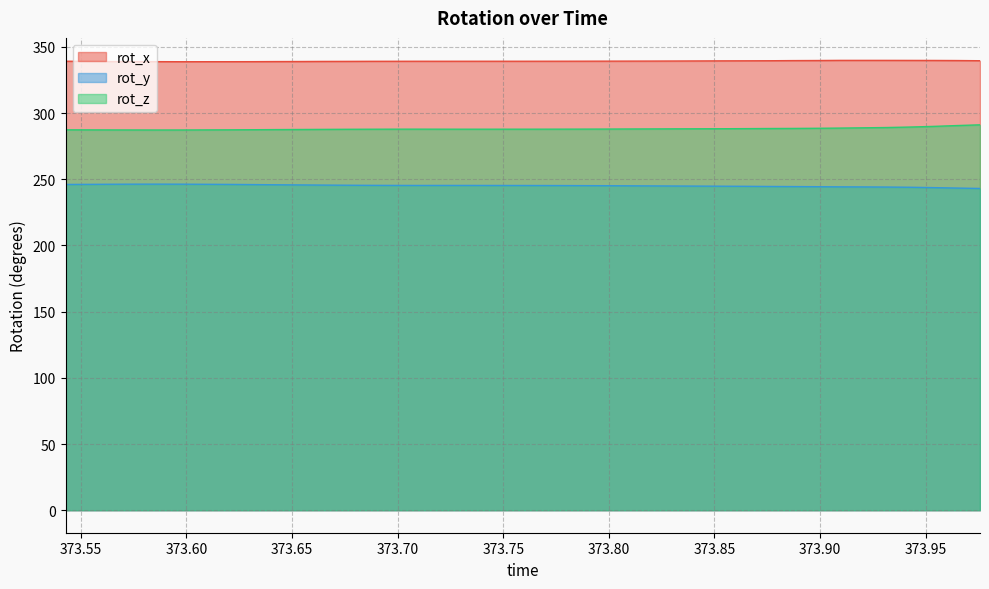

True or false: rot_x and rot_z cross at least once.

False